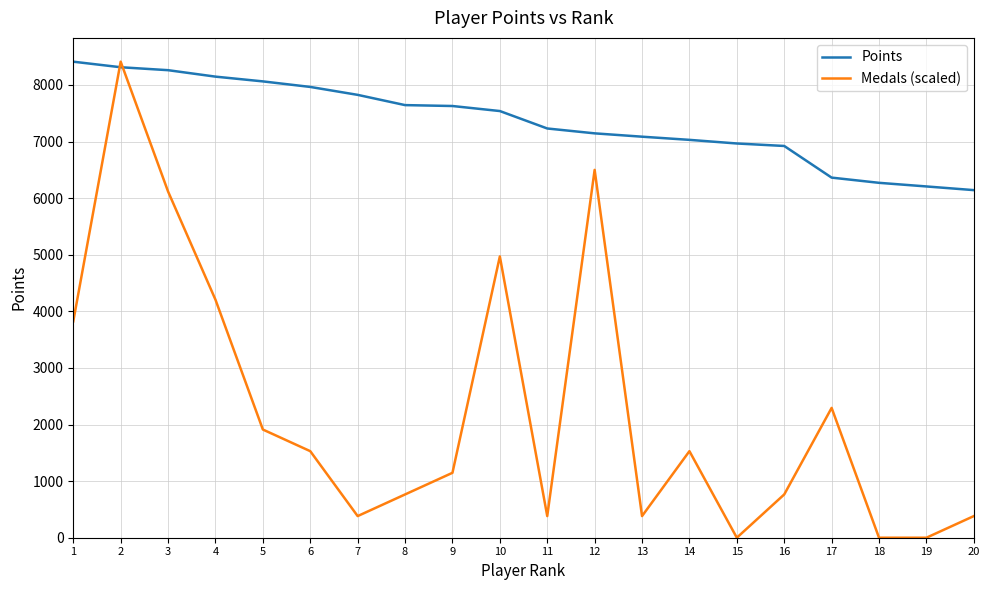

Rank the series at 16 from highest to lowest value.

Points, Medals (scaled)